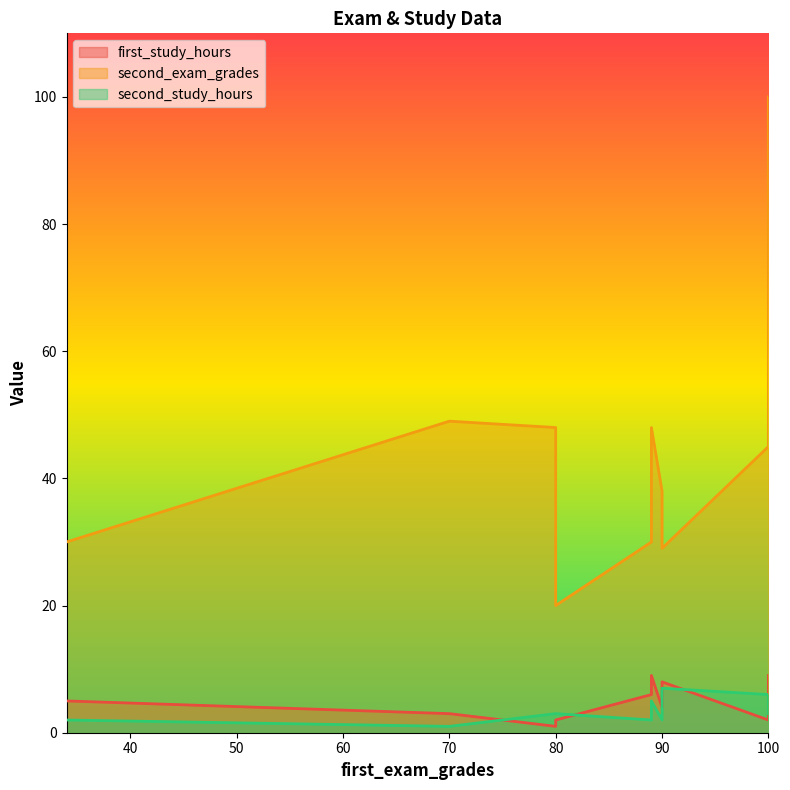

In second_study_hours, how many points are higher than both neighbors (excluding endpoints)?

3